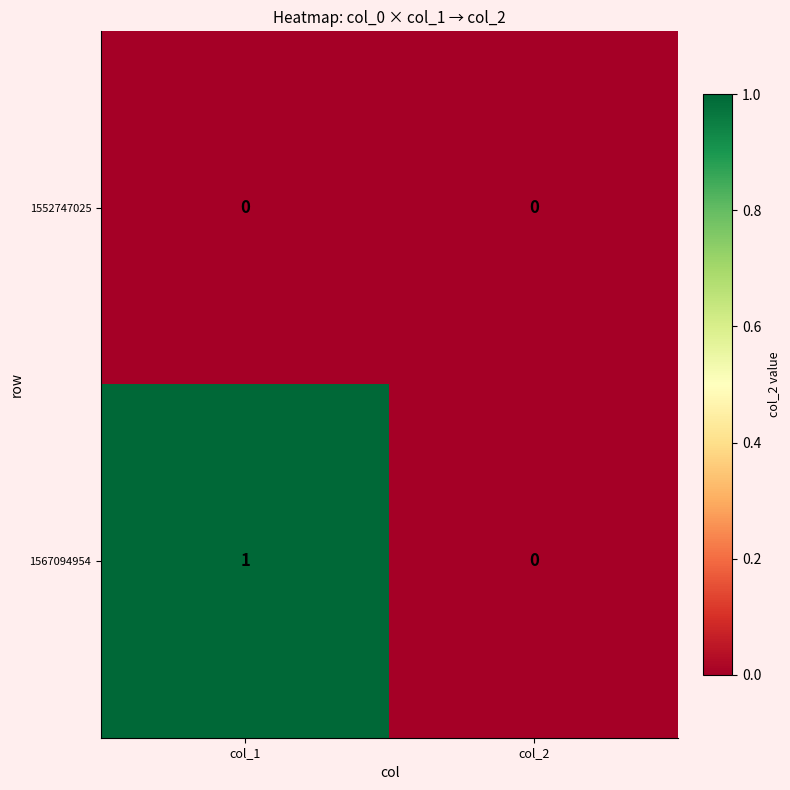

List the series in order of their overall mean, lowest first.

1552747025, 1567094954